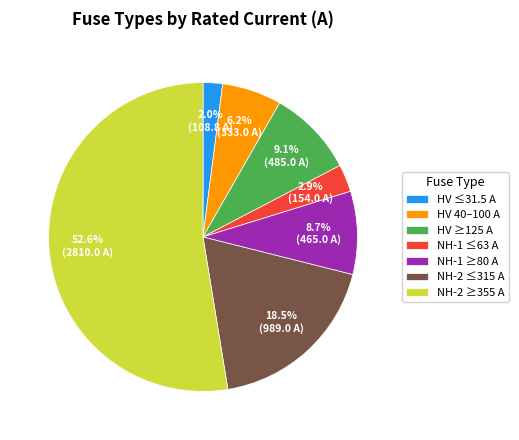

Count the number of slices in the pie.

7